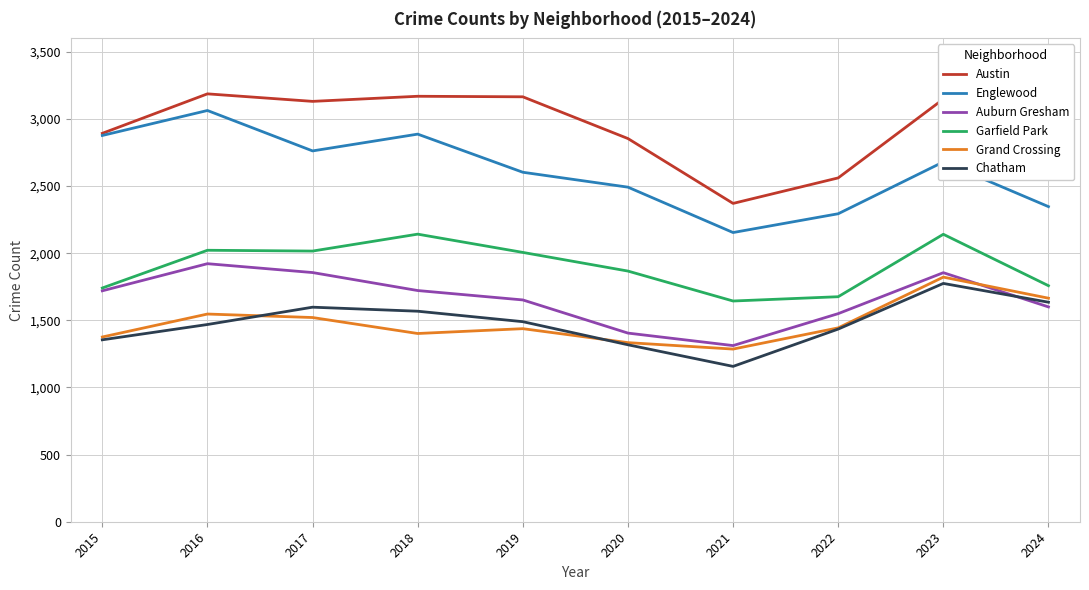

Is the value of Grand Crossing at 2022 greater than the value of Auburn Gresham at 2018?

No